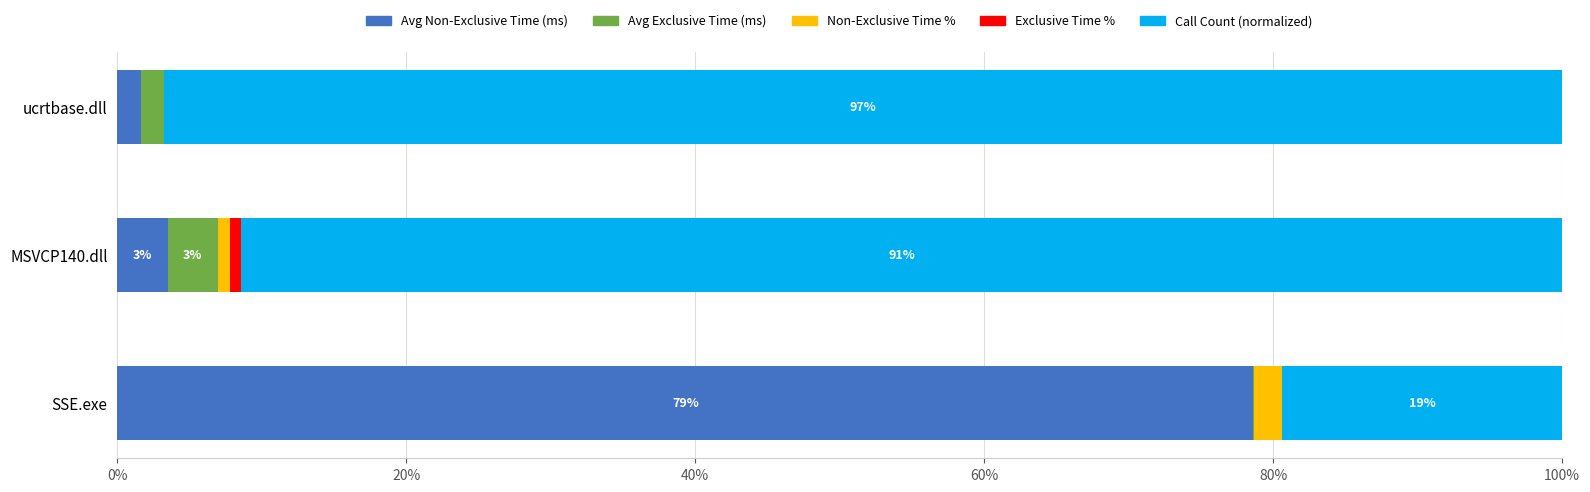

What is the sum of all Avg Non-Exclusive Time (ms) values?

83.7